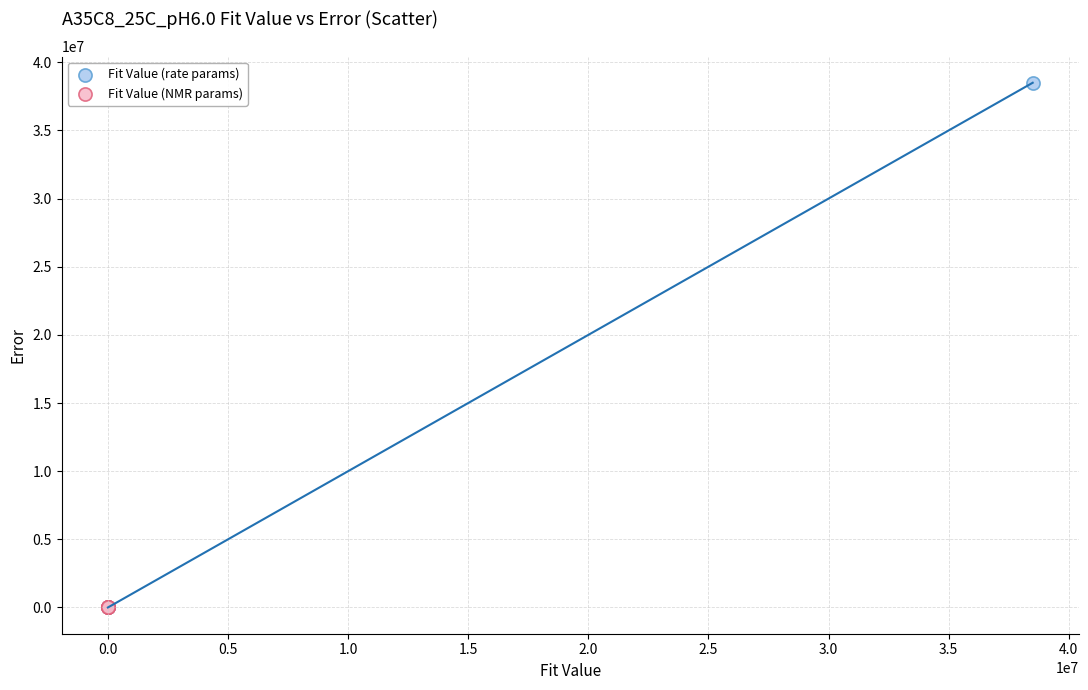

Which series reaches the maximum Y coordinate?

Fit Value (rate params)